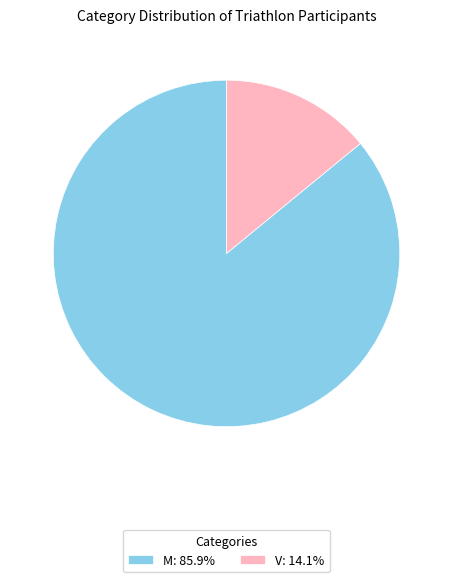

Do M: 85.9% and V: 14.1% together represent more than half of the pie?

Yes